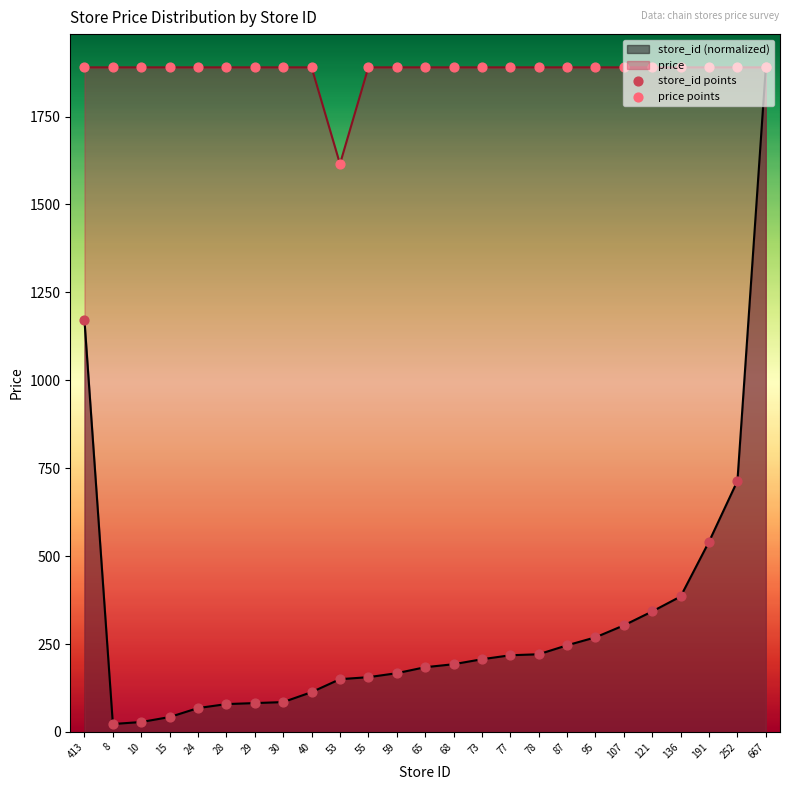

What is the total value across all series at 77?

2108.2